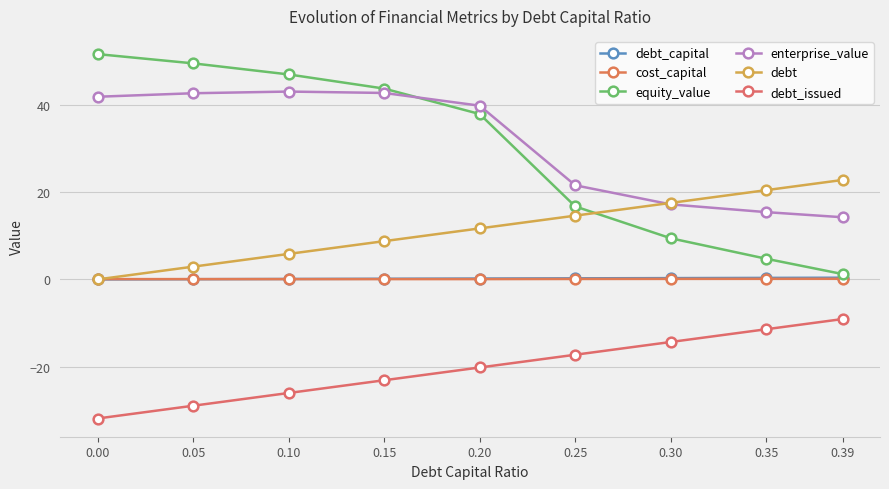

The debt_issued series shows -3.1 at 0.35. True or false?

False